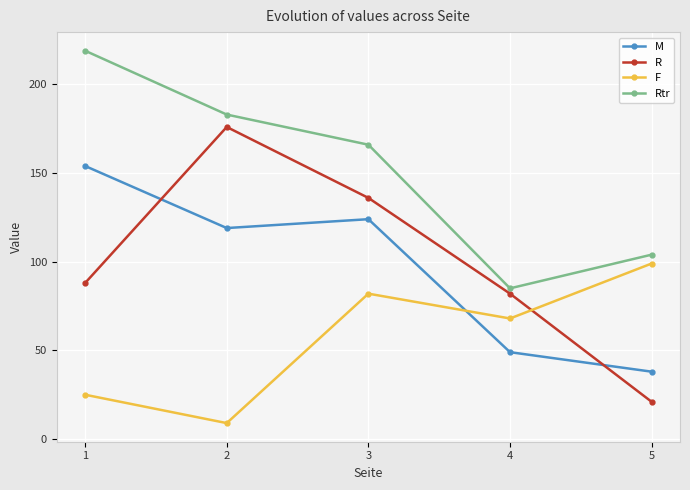

What are all the series names shown in the legend?

M, R, F, Rtr